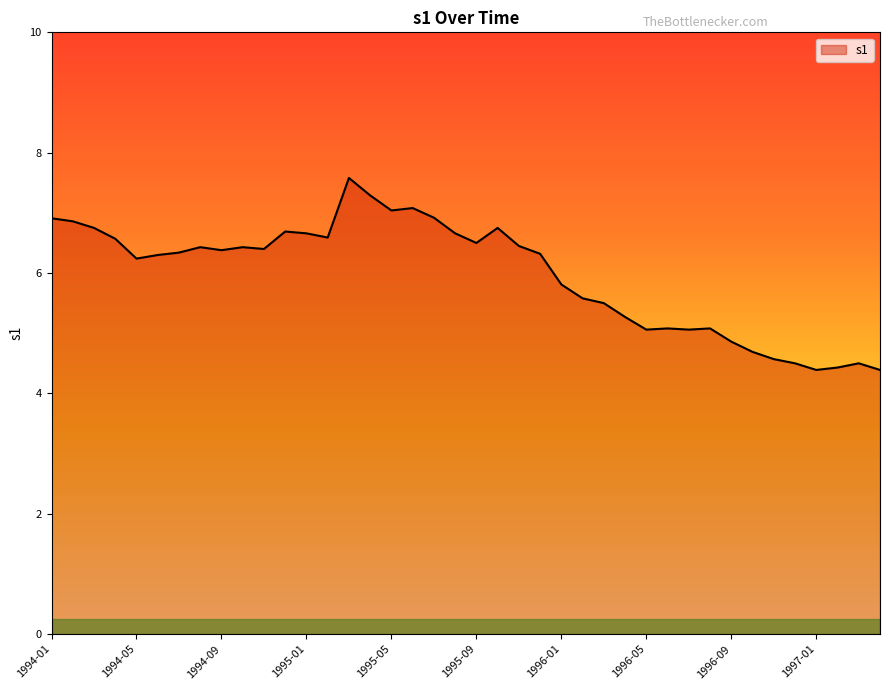

What is the difference between the maximum and minimum values?

3.2